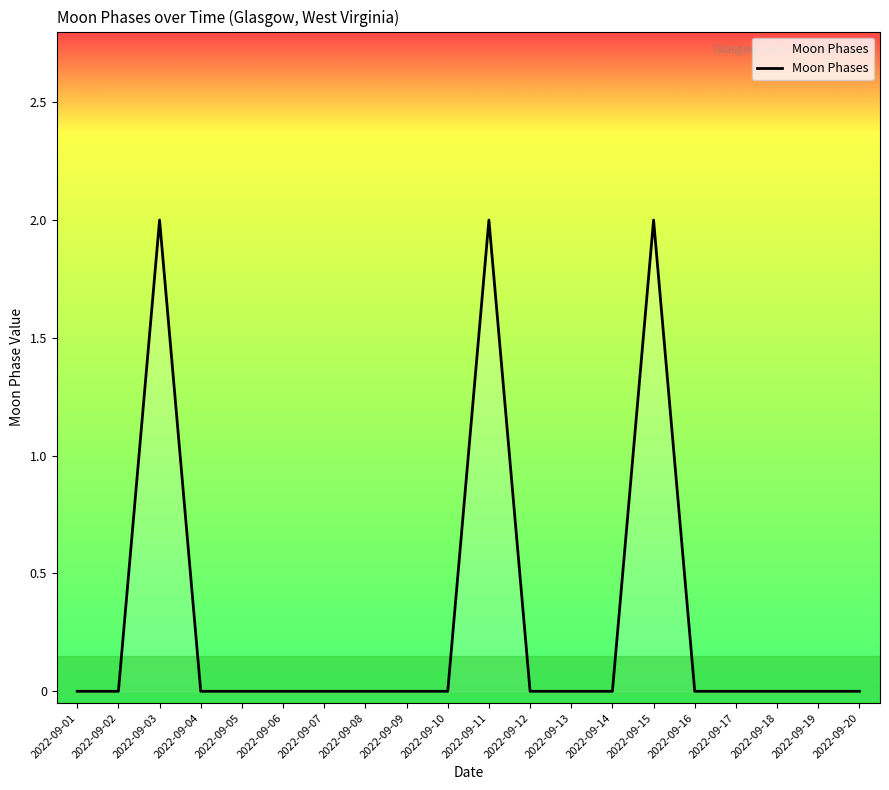

Rank the categories by value from lowest to highest.

2022-09-01, 2022-09-02, 2022-09-04, 2022-09-05, 2022-09-06, 2022-09-07, 2022-09-08, 2022-09-09, 2022-09-10, 2022-09-12, 2022-09-13, 2022-09-14, 2022-09-16, 2022-09-17, 2022-09-18, 2022-09-19, 2022-09-20, 2022-09-03, 2022-09-11, 2022-09-15